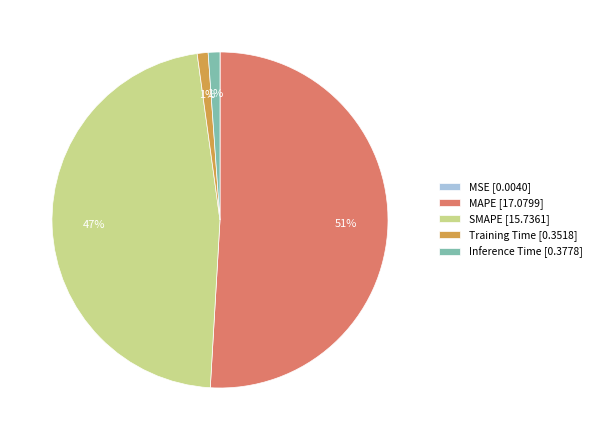

What percentage is the Training Time [0.3518] slice, to the nearest percent?

1%